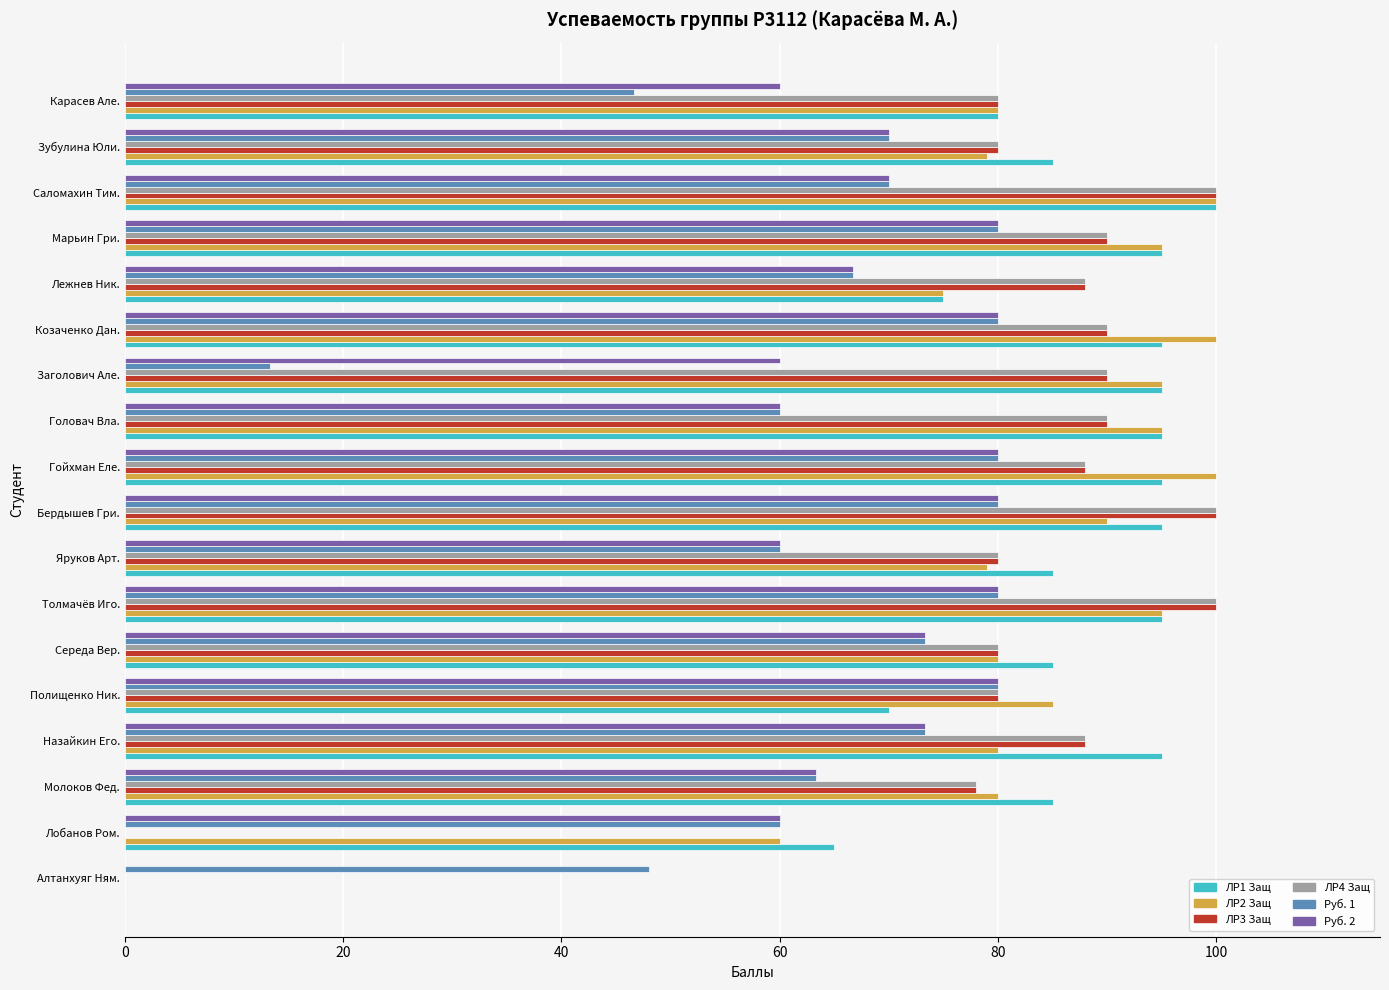

The Руб. 2 series shows 63.3 at Молоков Фед.. True or false?

True